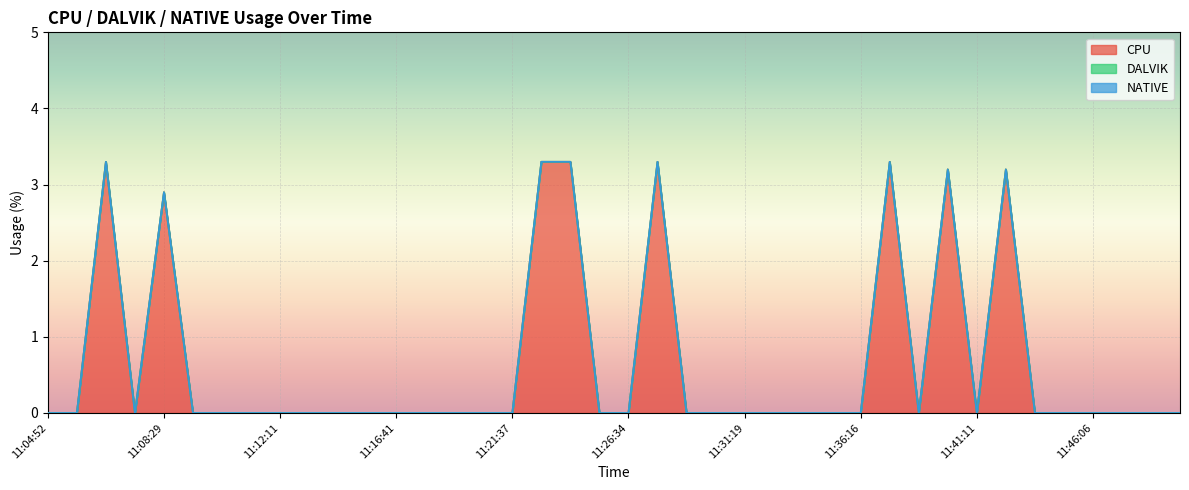

How many lines are shown in the chart?

3